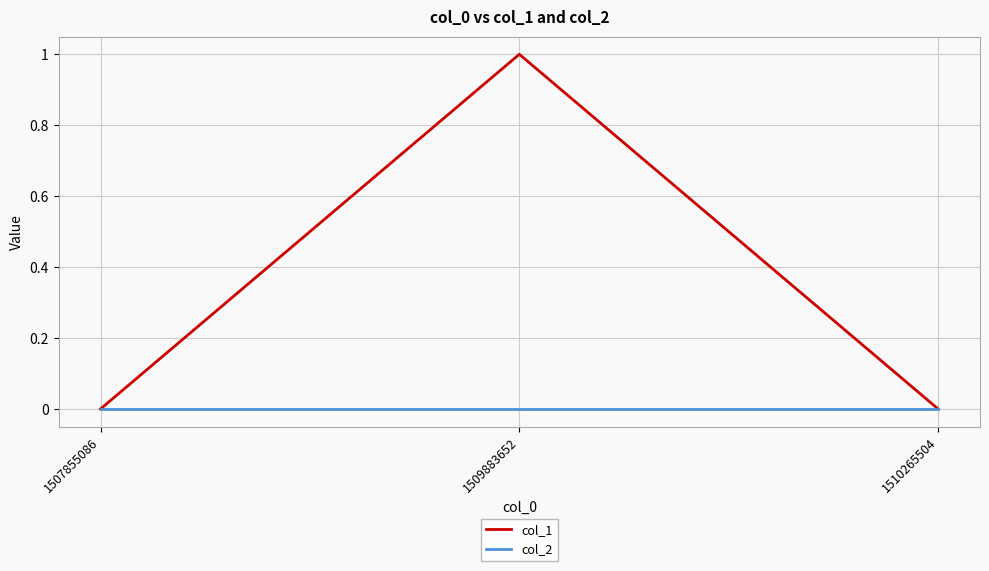

Which series has the largest range (max minus min)?

col_1